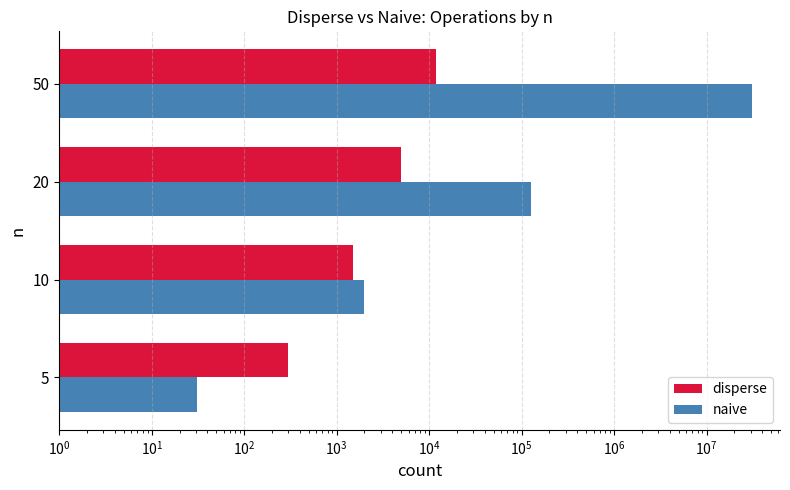

Reading left to right, list all the values displayed in this chart.

disperse: 300.0	1500.0	5000.0	12000.0
naive: 31.2	2000.0	128000.0	31250000.0